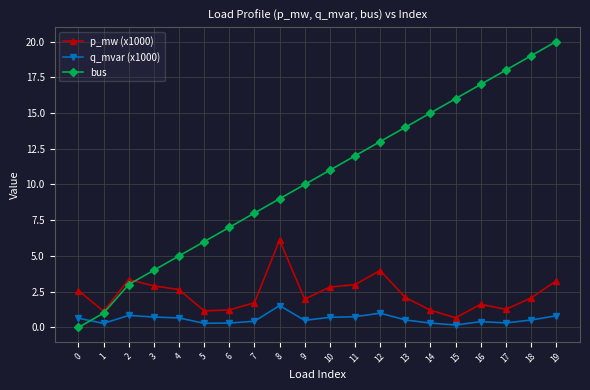

What is the value of the p_mw (x1000) point at the 9th from the left?

6.1